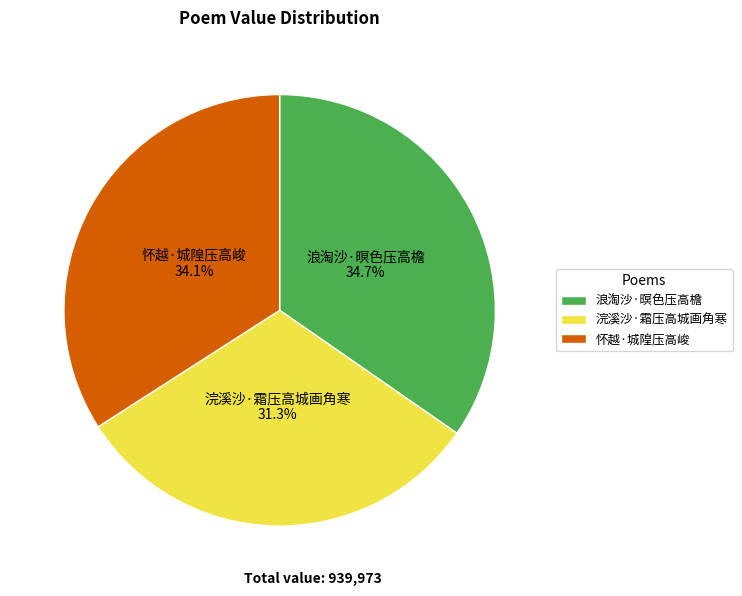

To the nearest percent, what is the difference between the largest and smallest slice percentages?

3%